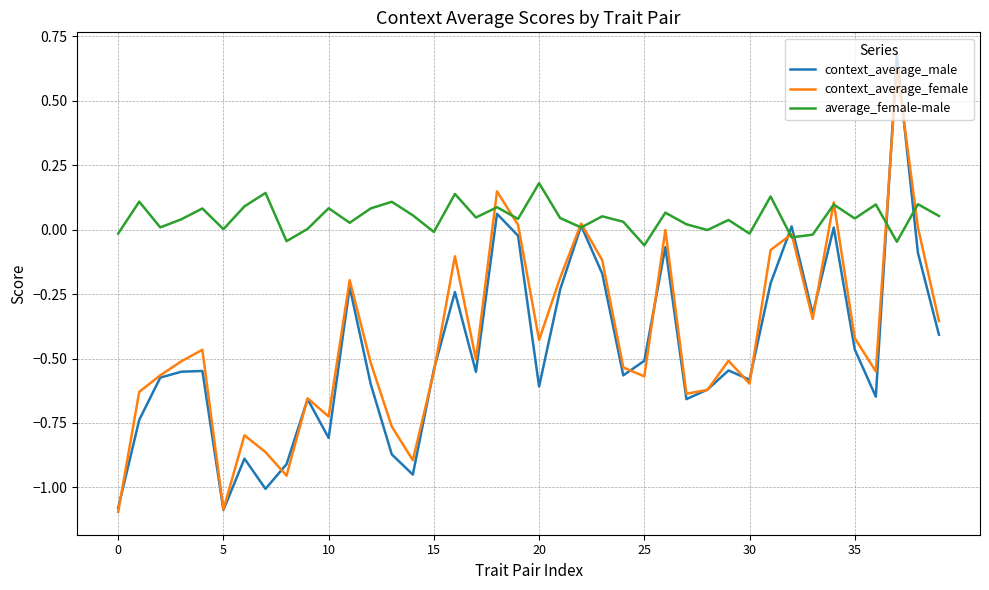

What is the difference between the second highest and second lowest values in the context_average_female series?

1.2